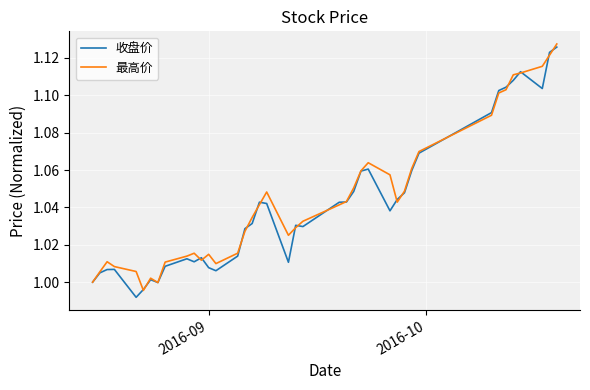

What are all the series names shown in the legend?

收盘价, 最高价